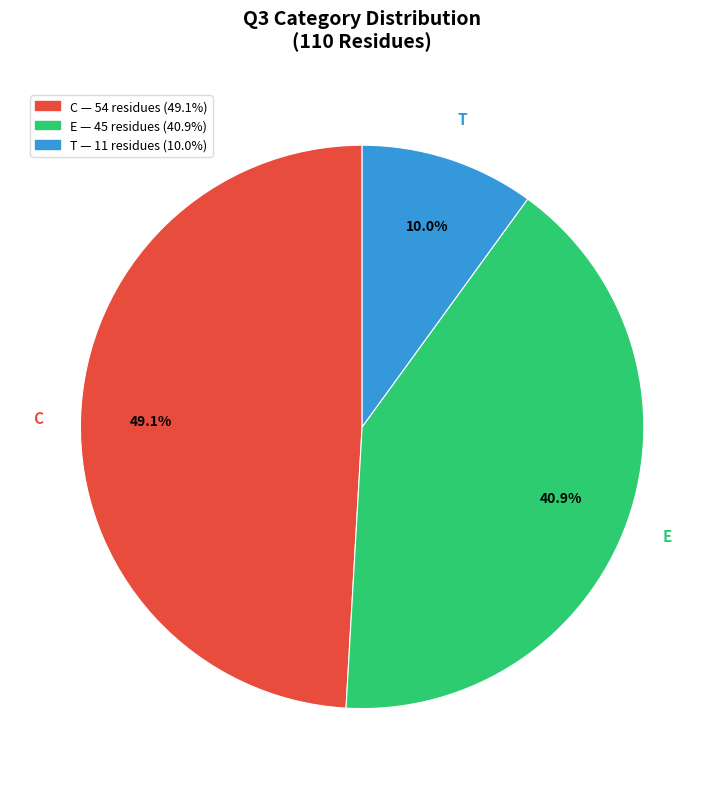

Is the sum of E and C greater than half?

Yes